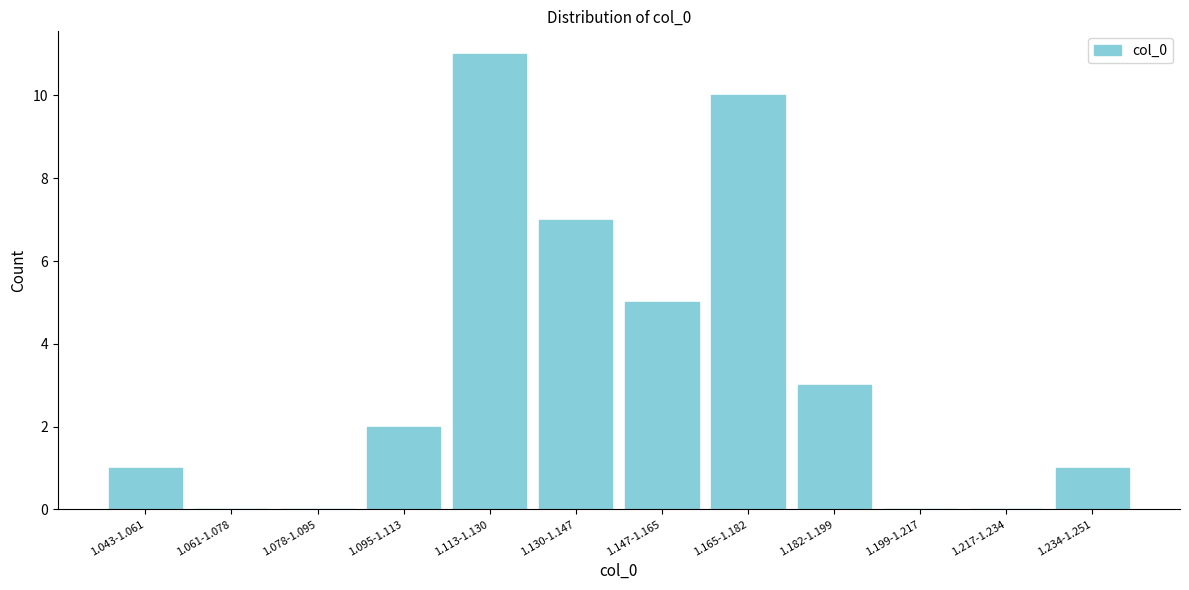

Reading right to left, list all the values displayed in this chart.

1.234-1.251=1	1.217-1.234=0	1.199-1.217=0	1.182-1.199=3	1.165-1.182=10	1.147-1.165=5	1.130-1.147=7	1.113-1.130=11	1.095-1.113=2	1.078-1.095=0	1.061-1.078=0	1.043-1.061=1